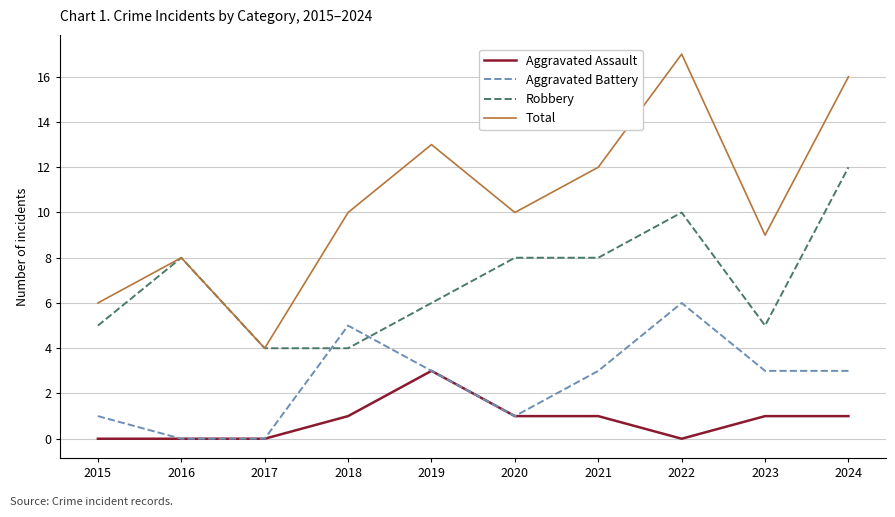

Which series has the largest total across all categories?

Total